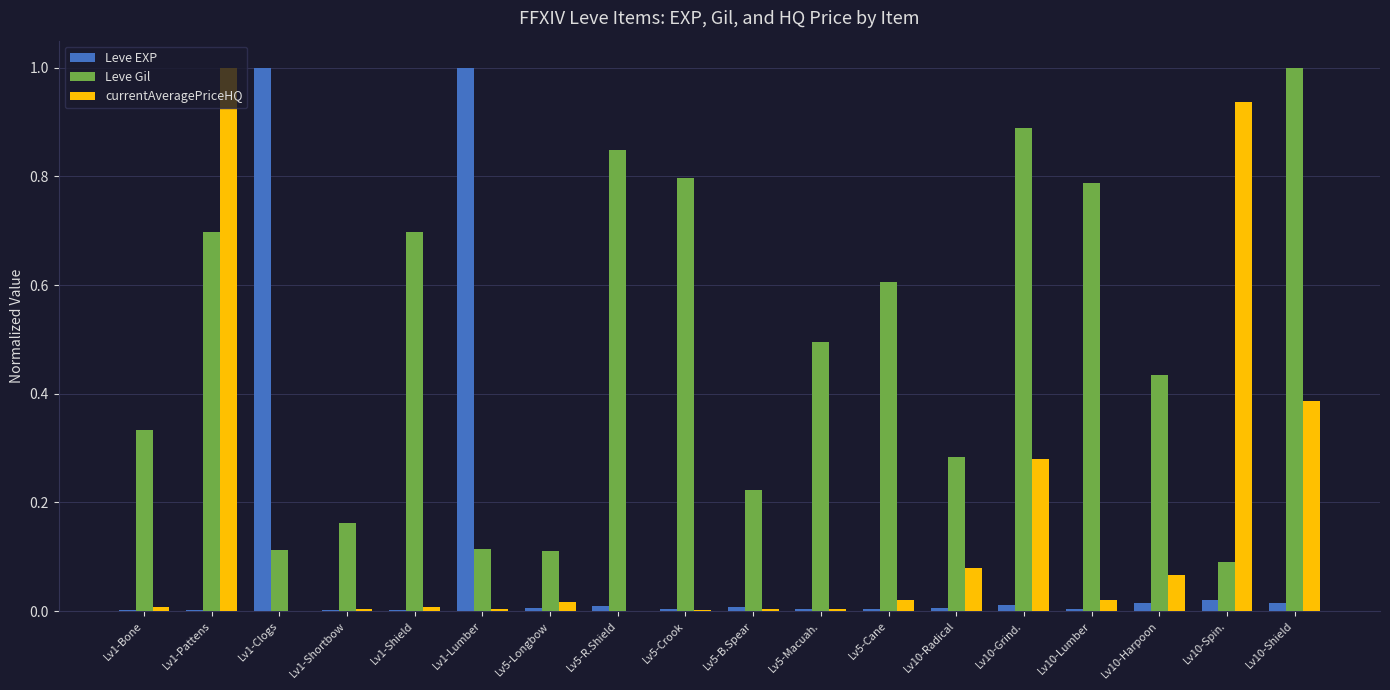

What is the sum of all Leve EXP values?

2.1